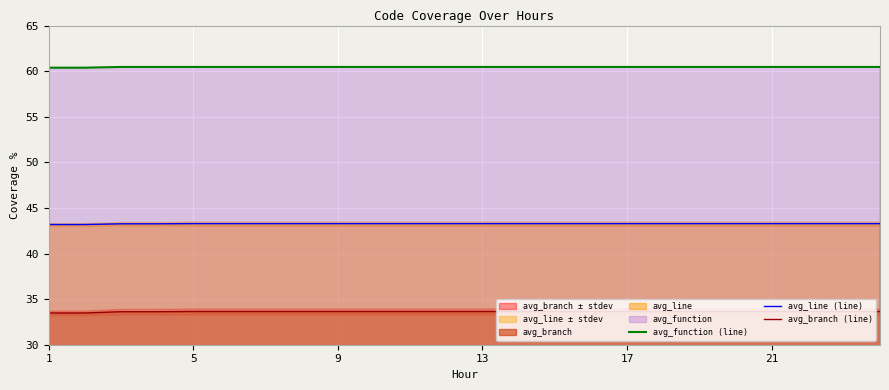

True or false: avg_branch (line) and avg_function (line) cross at least once.

False